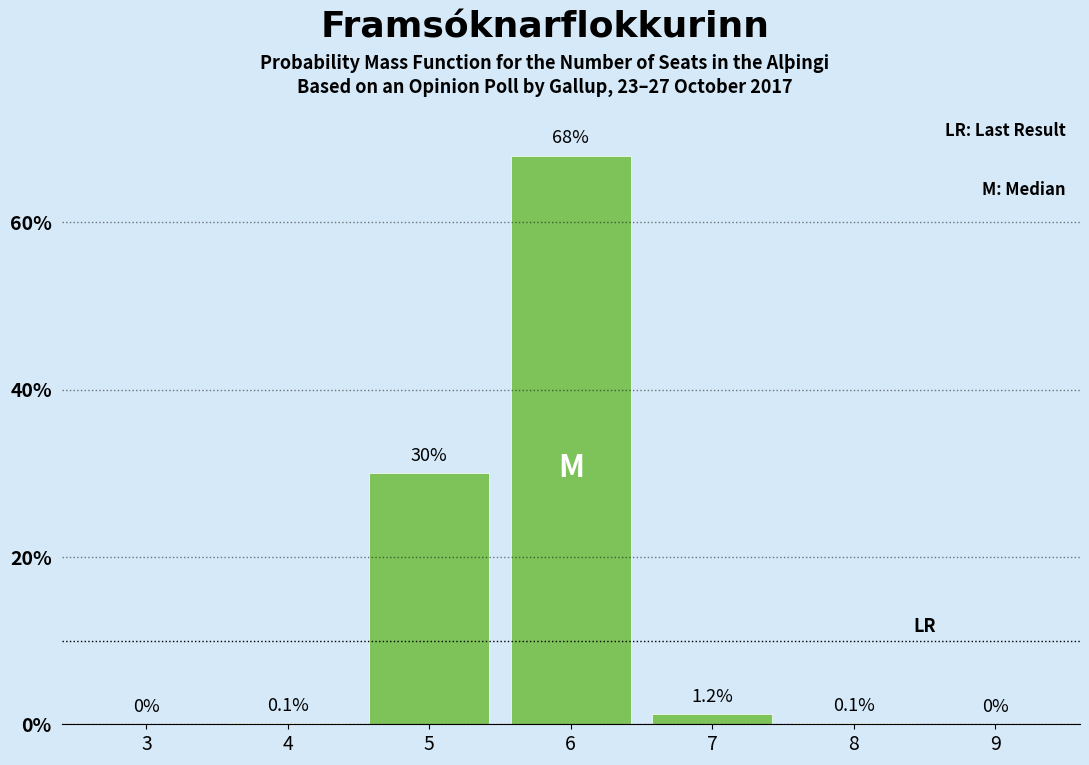

Reading left to right, list all the values displayed in this chart.

3=0.0	4=0.1	5=30.0	6=68.0	7=1.2	8=0.1	9=0.0